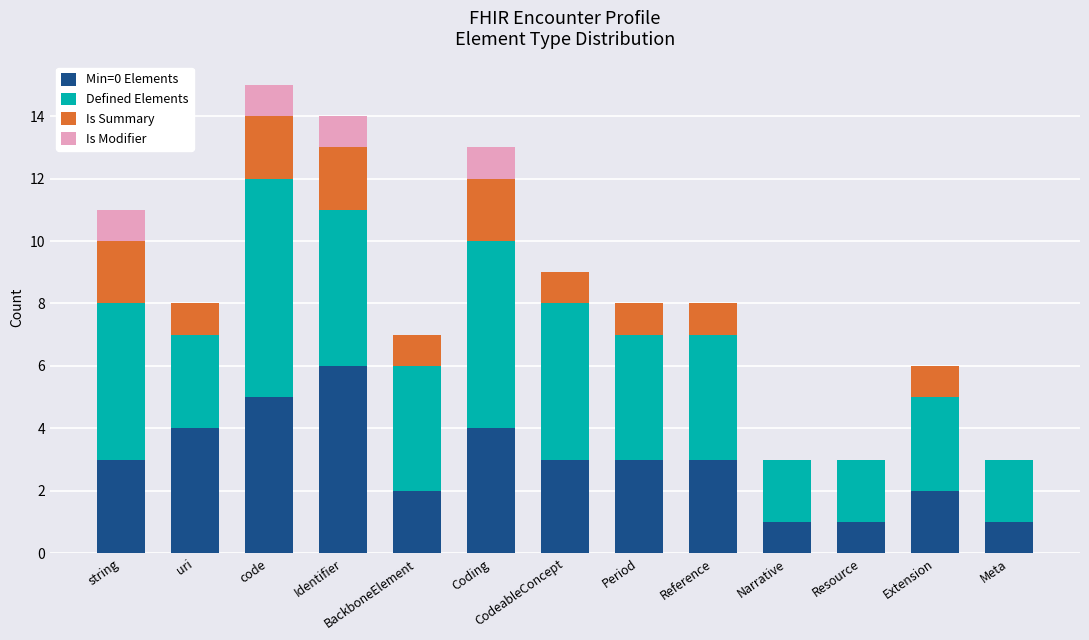

The Min=0 Elements series shows 4 at Coding. True or false?

True